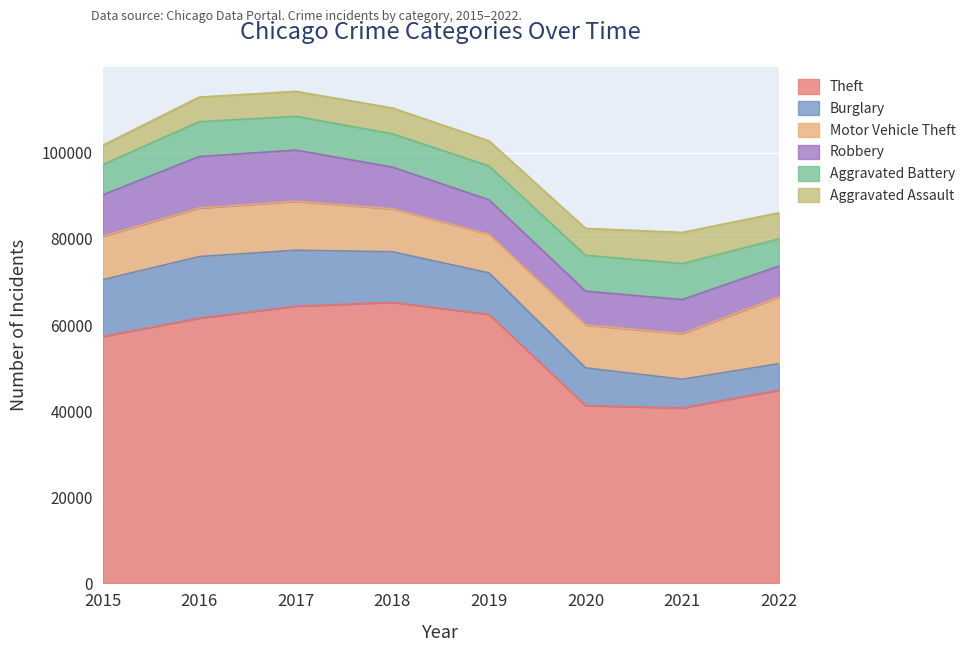

What is the difference between the Robbery values at 2017 and 2021?

3961